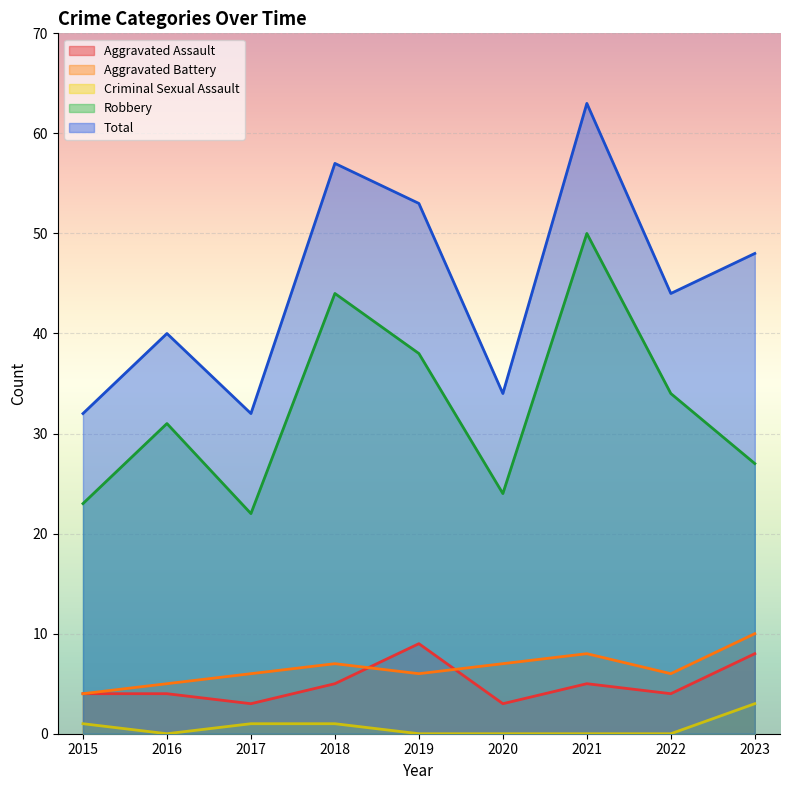

Is it true that Aggravated Assault equals 3 at 2018?

False